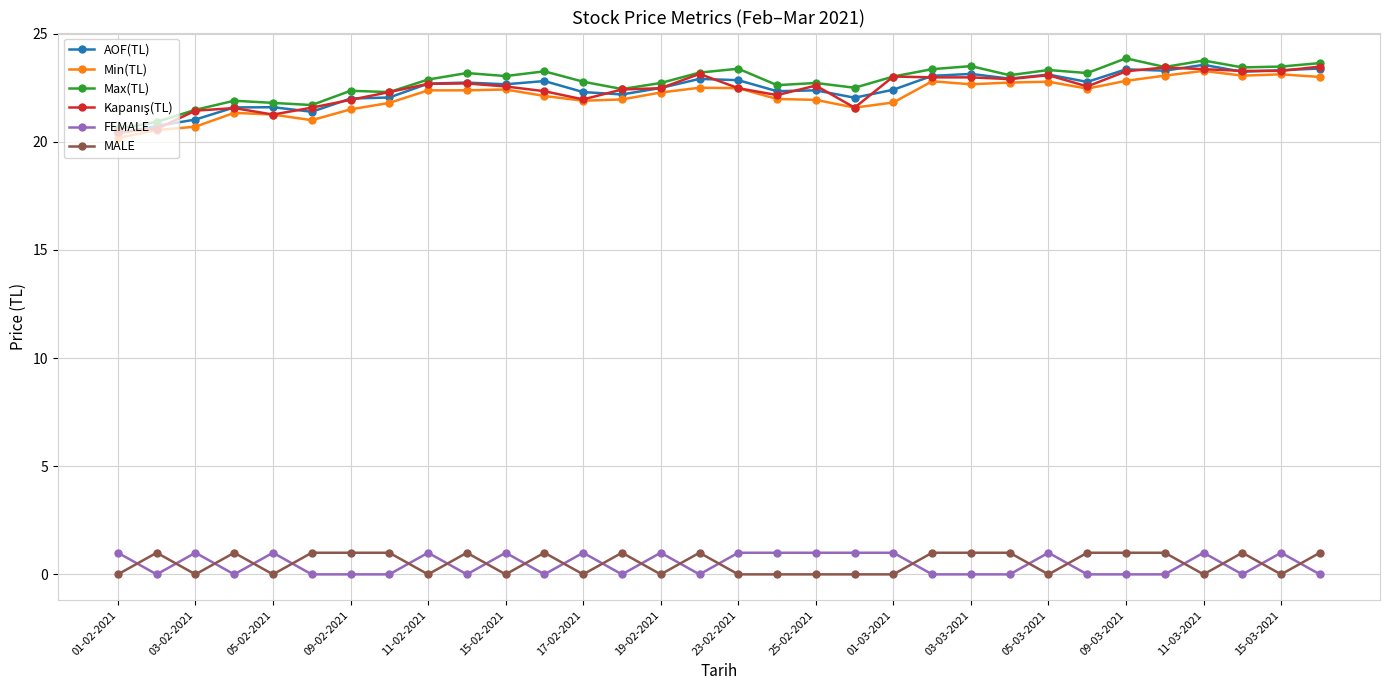

How many distinct data groups are displayed?

6